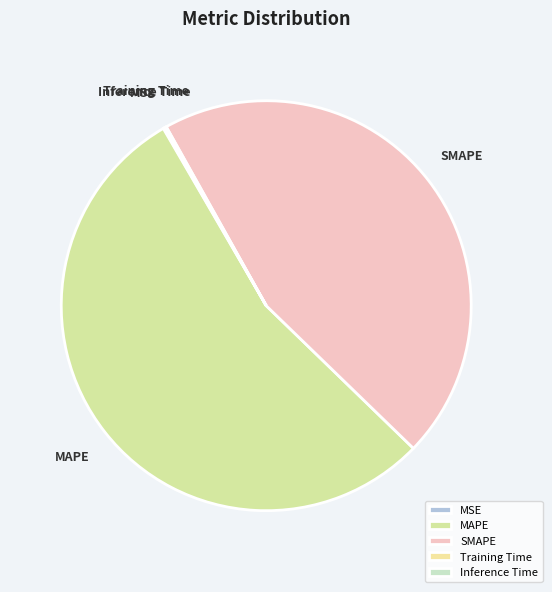

Which slice is the largest?

MAPE